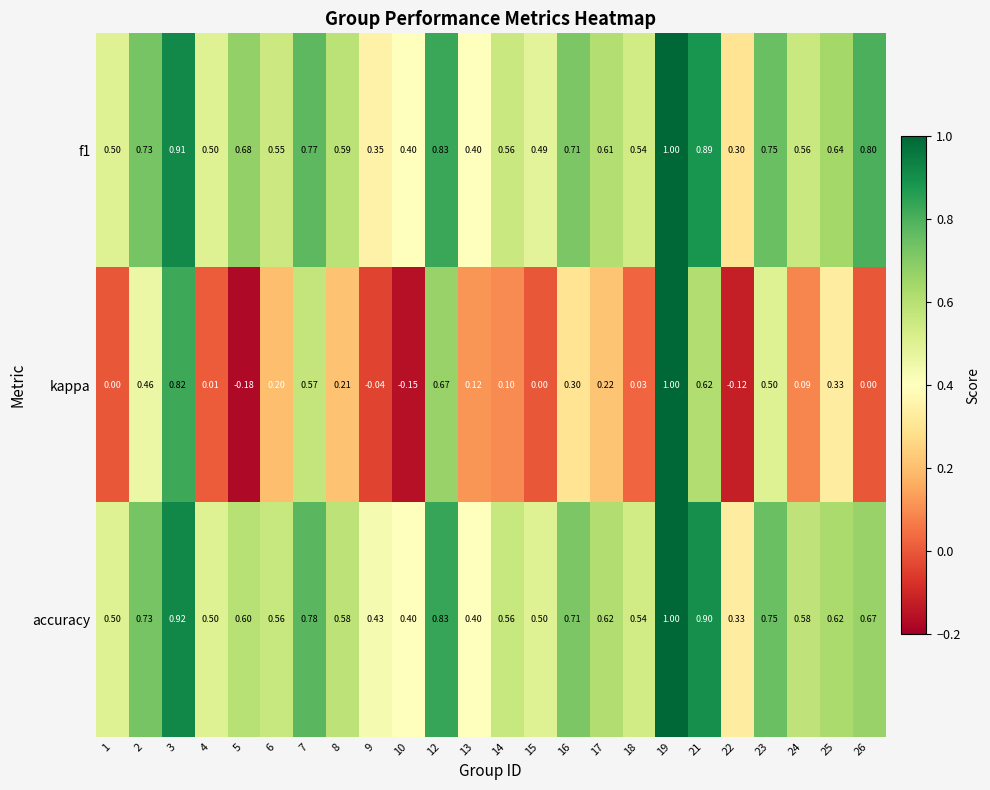

Is the value of f1 at 9 greater than the value of accuracy at 21?

No